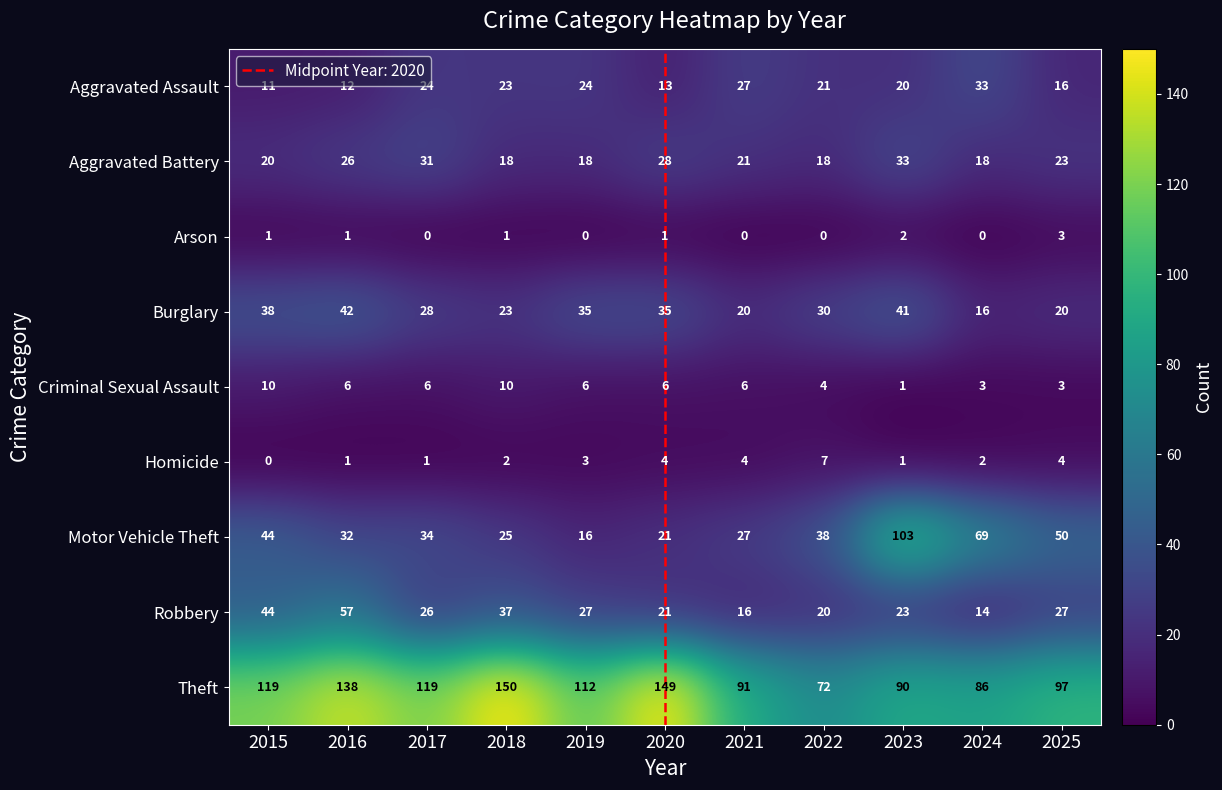

The value of Robbery at 2025 is 27. True or false?

True